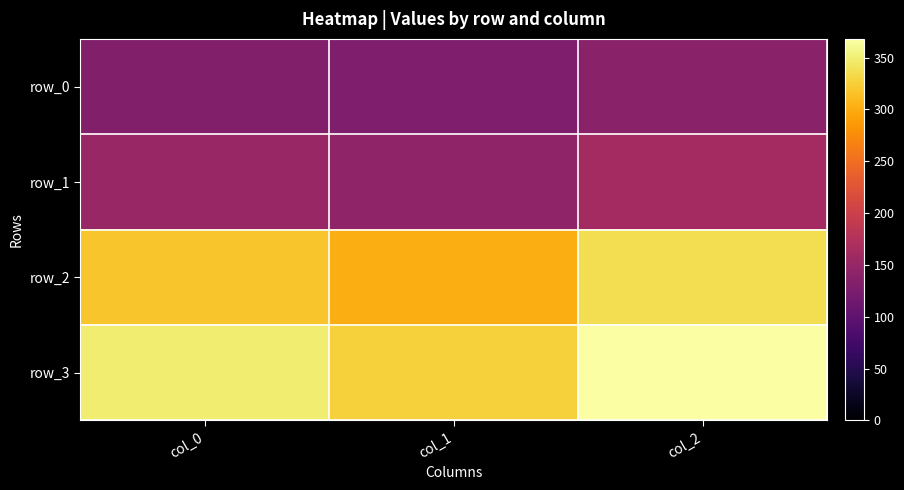

Rank the series by their maximum value, from lowest to highest.

row_0, row_1, row_2, row_3